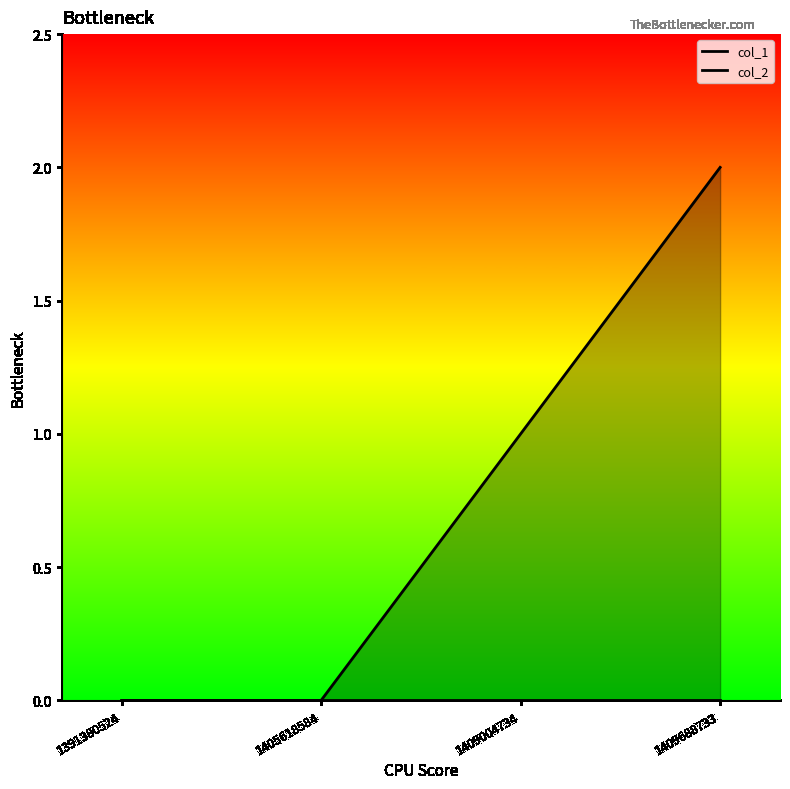

What is the value of the col_1_line point at the 3rd from the left?

1